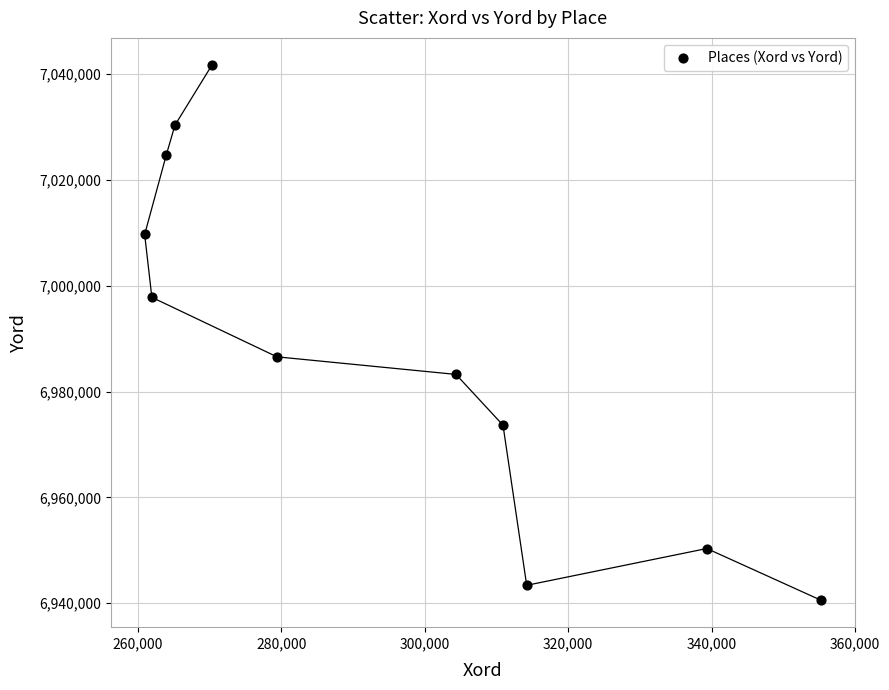

What Y value in the scatter plot is closest to 6991163?

6986568.3